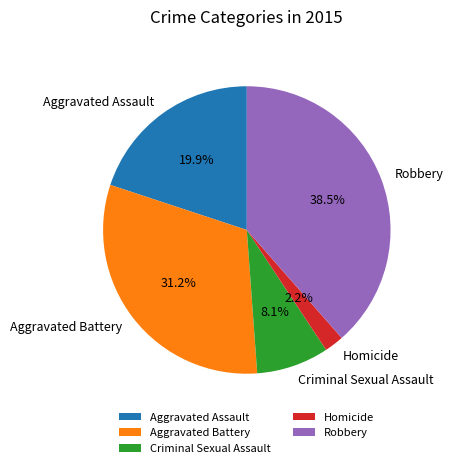

How many segments does this pie chart have?

5